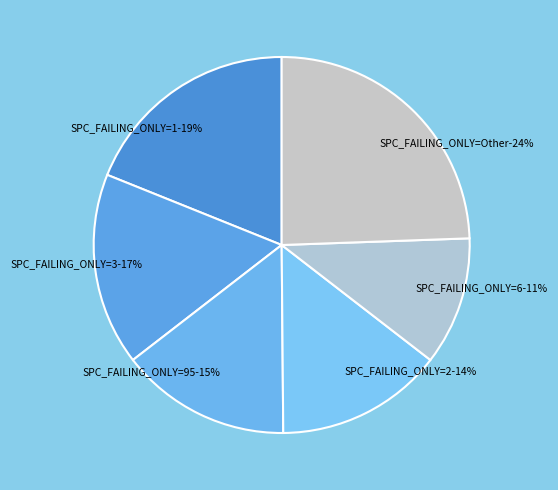

Does any single category account for the majority?

No